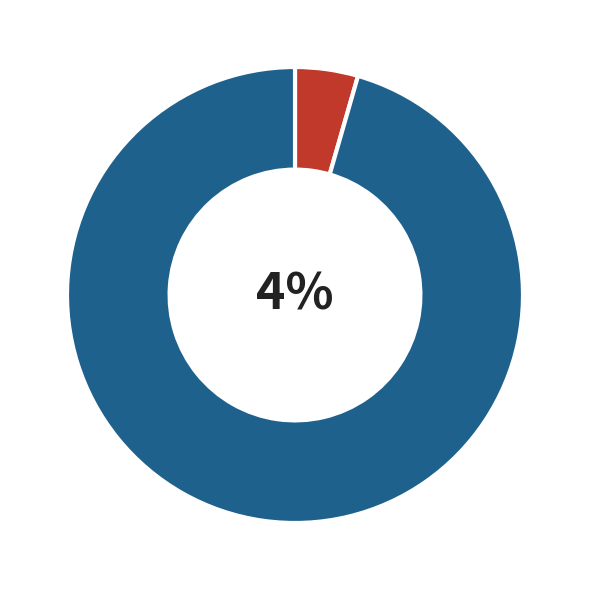

Rank the categories by value from highest to lowest.

2, 1